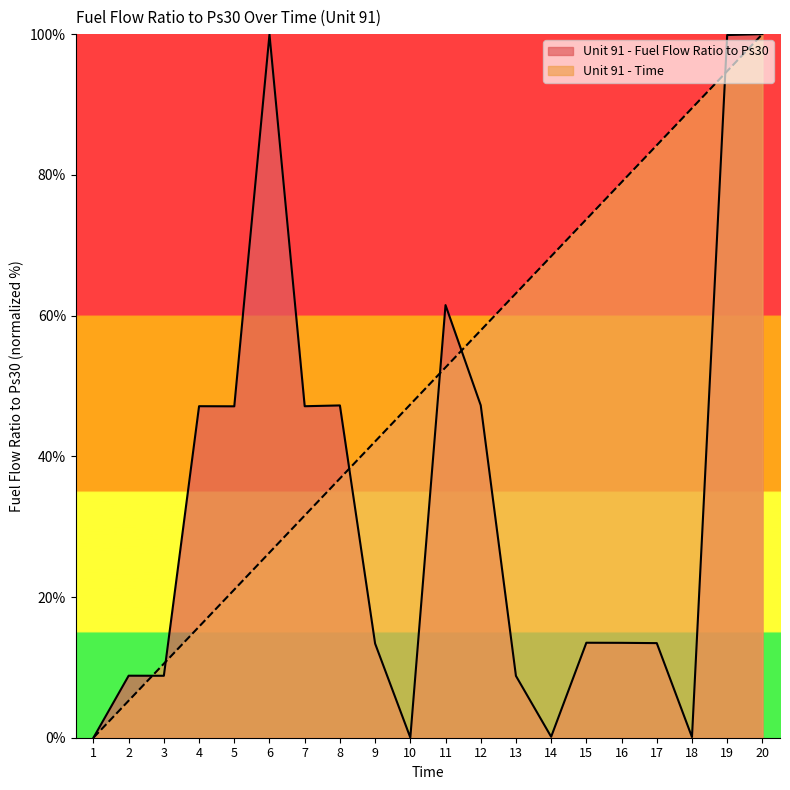

Reading left to right, what are all the values shown in this chart?

Unit 91 - Fuel Flow Ratio to Ps30: 1=0.0	2=8.8	3=8.8	4=47.1	5=47.1	6=100.0	7=47.1	8=47.2	9=13.4	10=0.0	11=61.5	12=47.2	13=8.8	14=0.1	15=13.5	16=13.5	17=13.4	18=0.1	19=99.9	20=100.0
Unit 91 - Time: 1=0.0	2=5.3	3=10.5	4=15.8	5=21.1	6=26.3	7=31.6	8=36.8	9=42.1	10=47.4	11=52.6	12=57.9	13=63.2	14=68.4	15=73.7	16=78.9	17=84.2	18=89.5	19=94.7	20=100.0